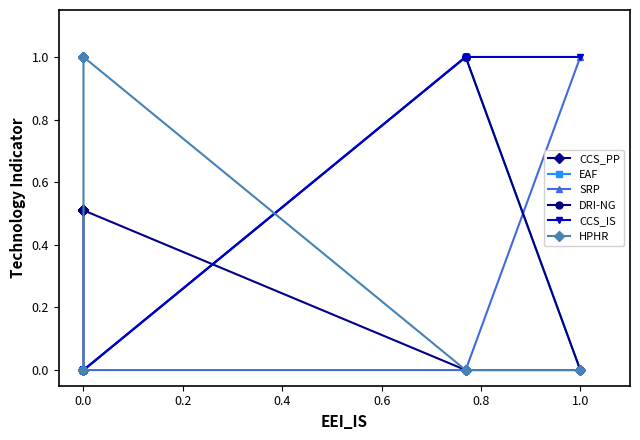

How many lines are shown in the chart?

6